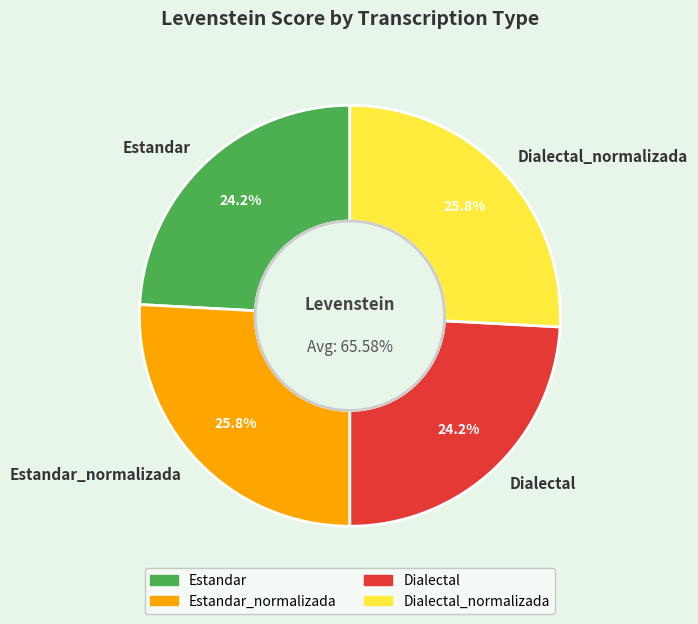

What is the change in value from Estandar to Dialectal_normalizada?

+4.4